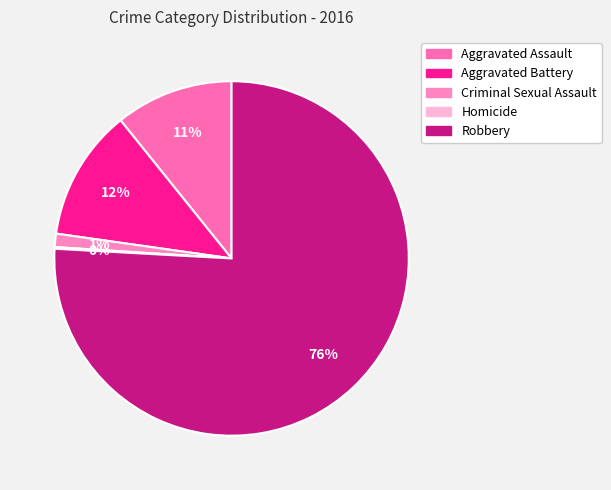

Rank the categories by value from lowest to highest.

Homicide, Criminal Sexual Assault, Aggravated Assault, Aggravated Battery, Robbery